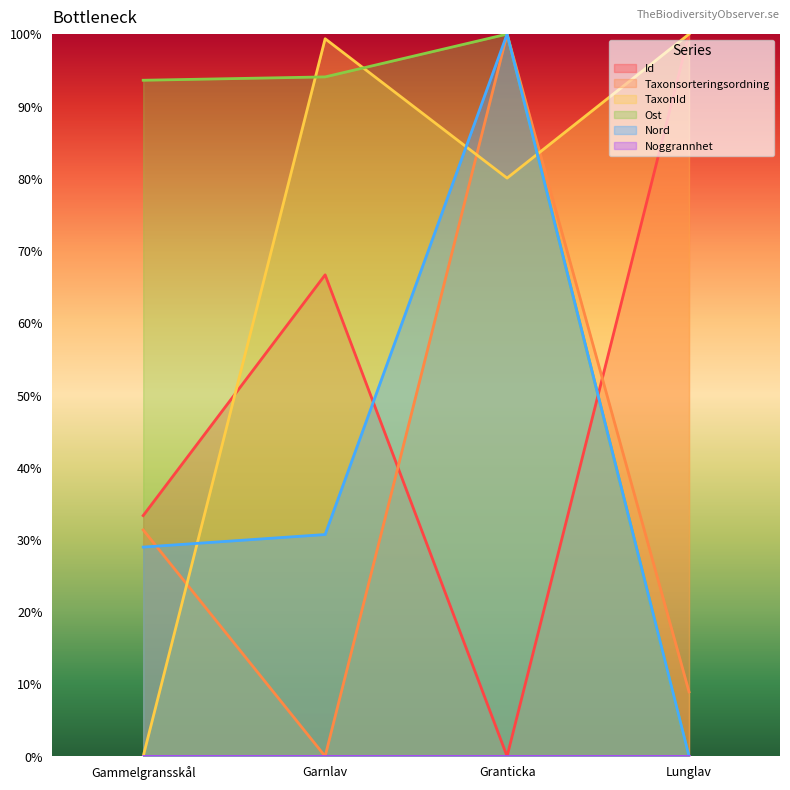

How many interior local valleys does the Taxonsorteringsordning series have?

1